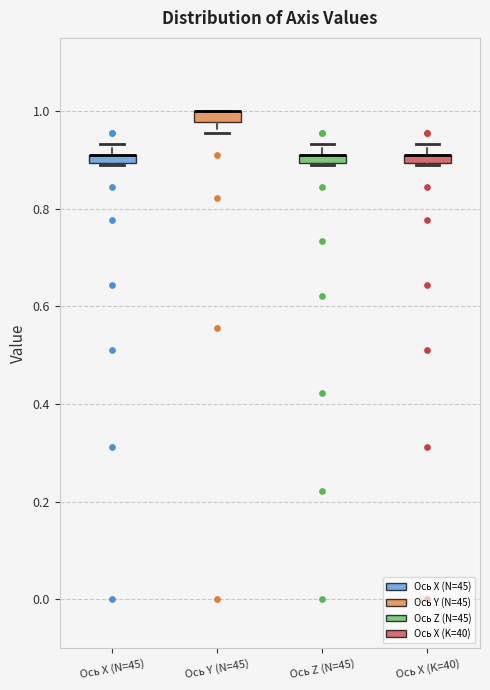

Where does the upper whisker of the box for Ось X (N=45) end on the y-axis? The values are not printed on the chart, so give them approximately, as read against the axis.

0.94